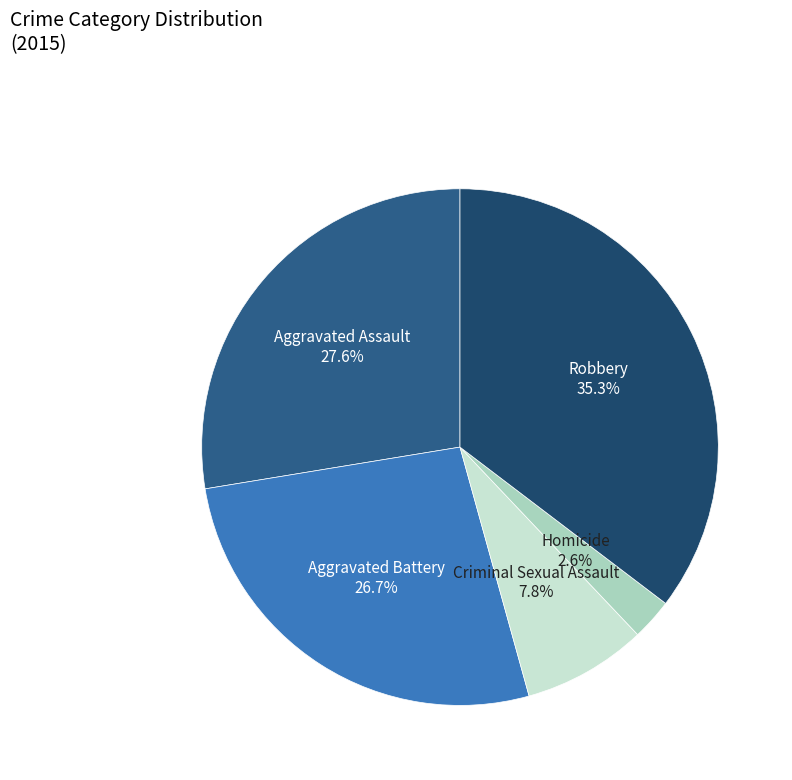

How many slices are in this pie chart?

5